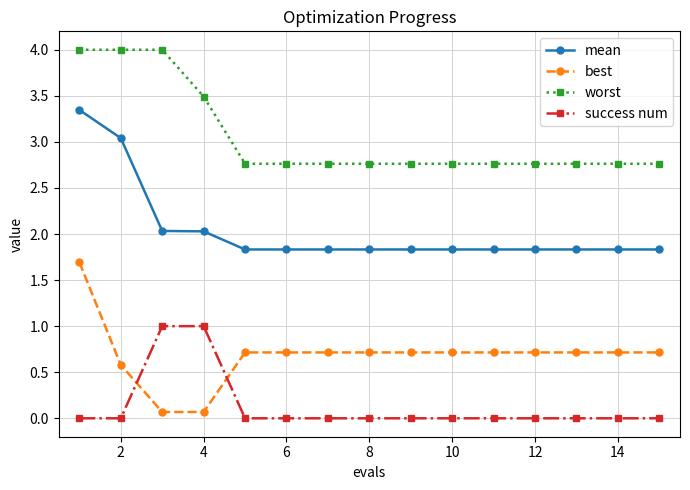

List the series in order of their overall mean, highest first.

worst, mean, best, success num